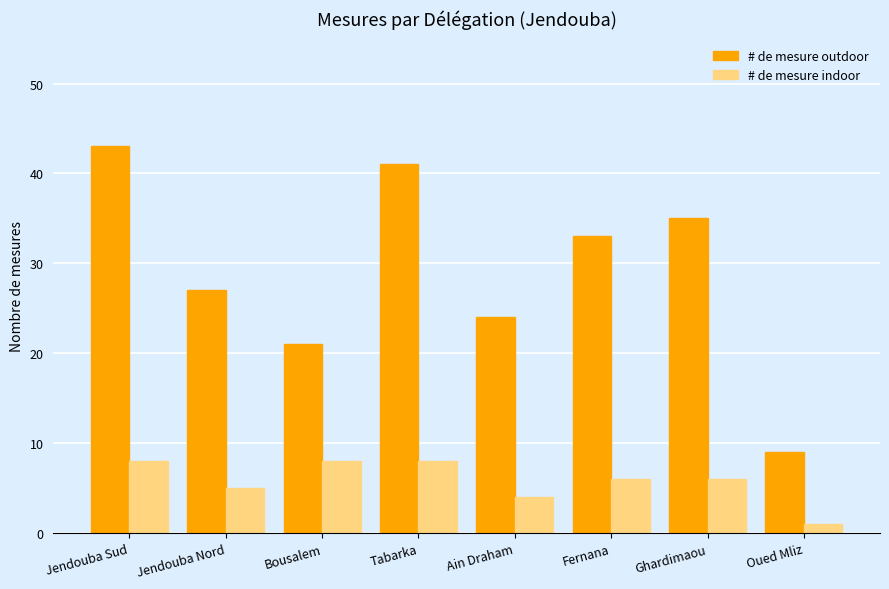

What is the difference between the maximum and minimum values in the # de mesure indoor series?

7